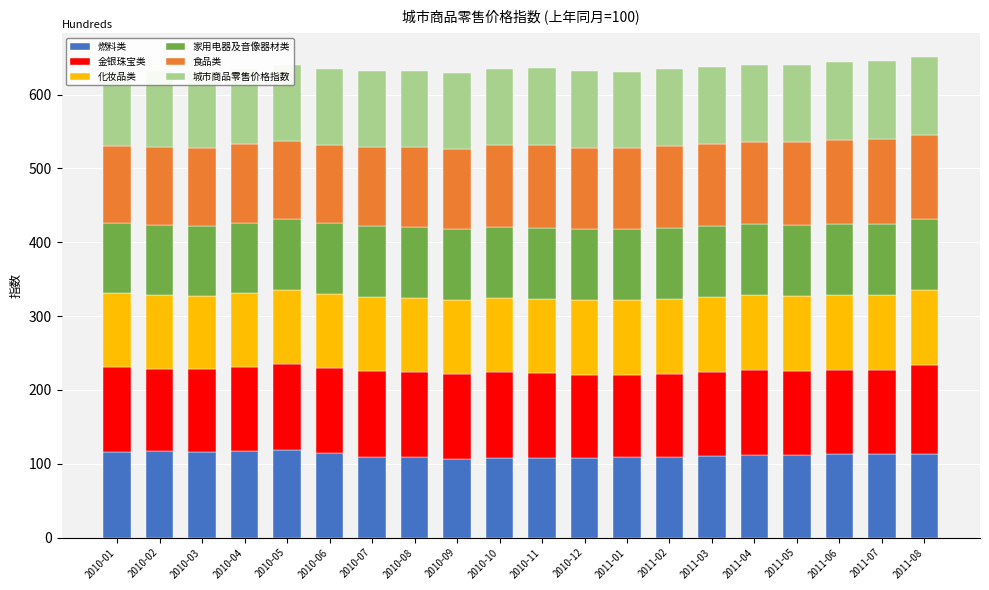

Reading left to right, what are all the values shown in this chart?

燃料类: 2010-01=115.6	2010-02=116.7	2010-03=116.4	2010-04=117.4	2010-05=119.3	2010-06=114.4	2010-07=109.2	2010-08=109.4	2010-09=106.8	2010-10=108.4	2010-11=108.4	2010-12=107.7	2011-01=108.5	2011-02=109.0	2011-03=110.8	2011-04=112.3	2011-05=112.1	2011-06=113.4	2011-07=113.7	2011-08=113.6
金银珠宝类: 2010-01=114.9	2010-02=111.7	2010-03=111.2	2010-04=113.8	2010-05=116.4	2010-06=115.8	2010-07=116.1	2010-08=115.1	2010-09=114.6	2010-10=115.3	2010-11=114.1	2010-12=112.9	2011-01=112.2	2011-02=113.0	2011-03=113.8	2011-04=114.4	2011-05=113.7	2011-06=113.1	2011-07=113.8	2011-08=119.6
化妆品类: 2010-01=100.4	2010-02=100.1	2010-03=100.2	2010-04=100.0	2010-05=100.2	2010-06=100.2	2010-07=100.3	2010-08=100.5	2010-09=100.6	2010-10=100.8	2010-11=100.8	2010-12=100.9	2011-01=100.8	2011-02=101.2	2011-03=101.1	2011-04=101.3	2011-05=101.3	2011-06=101.4	2011-07=101.2	2011-08=101.8
家用电器及音像器材类: 2010-01=94.5	2010-02=94.4	2010-03=94.7	2010-04=95.0	2010-05=95.2	2010-06=95.6	2010-07=96.1	2010-08=96.2	2010-09=96.1	2010-10=96.0	2010-11=96.1	2010-12=96.1	2011-01=95.7	2011-02=96.2	2011-03=96.2	2011-04=96.4	2011-05=96.8	2011-06=96.6	2011-07=96.5	2011-08=96.7
食品类: 2010-01=104.2	2010-02=106.6	2010-03=105.6	2010-04=106.3	2010-05=106.3	2010-06=105.8	2010-07=107.0	2010-08=107.7	2010-09=108.2	2010-10=110.5	2010-11=112.3	2010-12=110.0	2011-01=110.3	2011-02=111.2	2011-03=111.6	2011-04=111.4	2011-05=111.6	2011-06=114.3	2011-07=114.7	2011-08=113.3
城市商品零售价格指数: 2010-01=101.7	2010-02=102.3	2010-03=102.1	2010-04=102.6	2010-05=102.9	2010-06=102.5	2010-07=102.6	2010-08=102.8	2010-09=102.8	2010-10=103.6	2010-11=104.4	2010-12=103.8	2011-01=103.5	2011-02=104.1	2011-03=104.4	2011-04=104.5	2011-05=104.7	2011-06=105.6	2011-07=105.8	2011-08=105.7